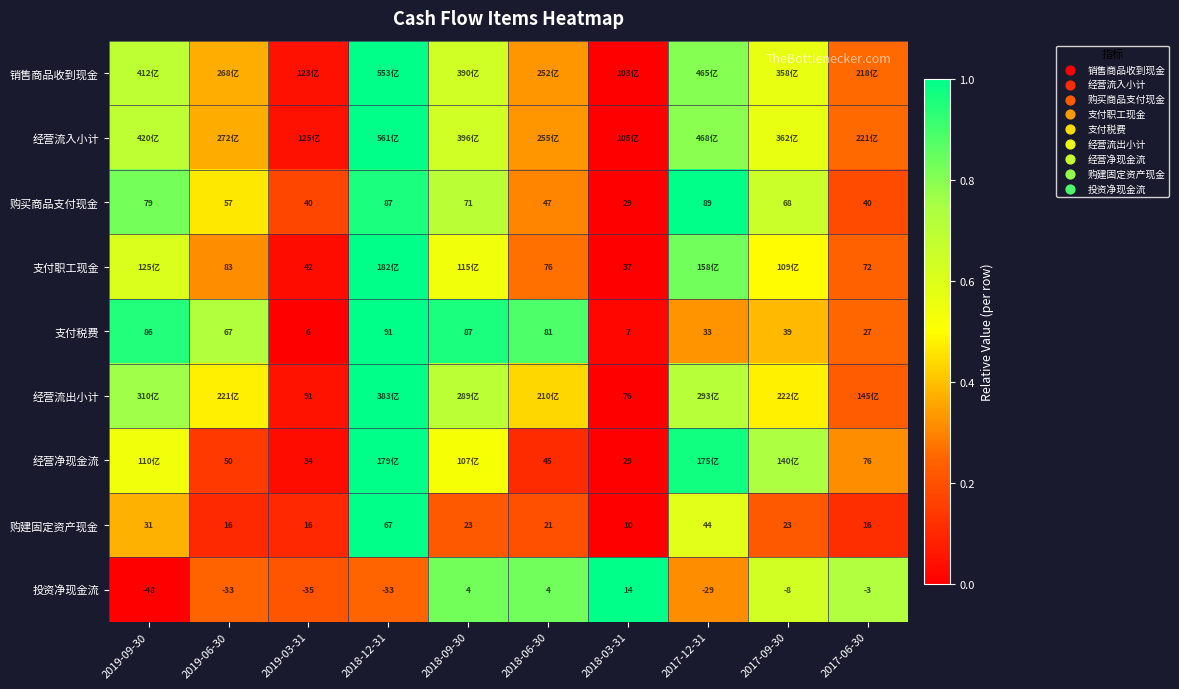

What is the difference between the 经营净现金流 values at 2018-06-30 and 2017-06-30?

0.2